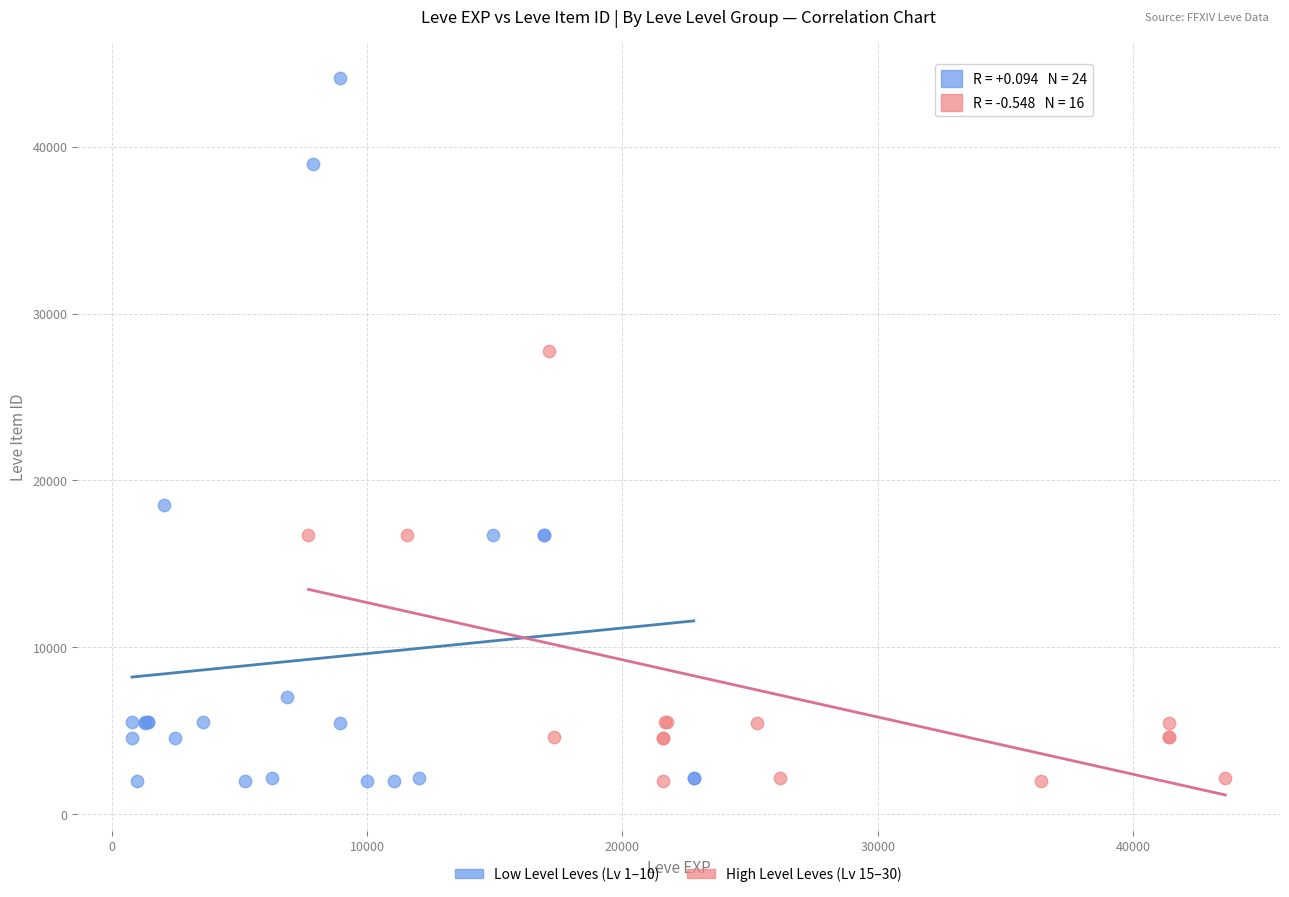

Which series reaches the maximum Y coordinate?

Low Level Leves (Lv 1–10)